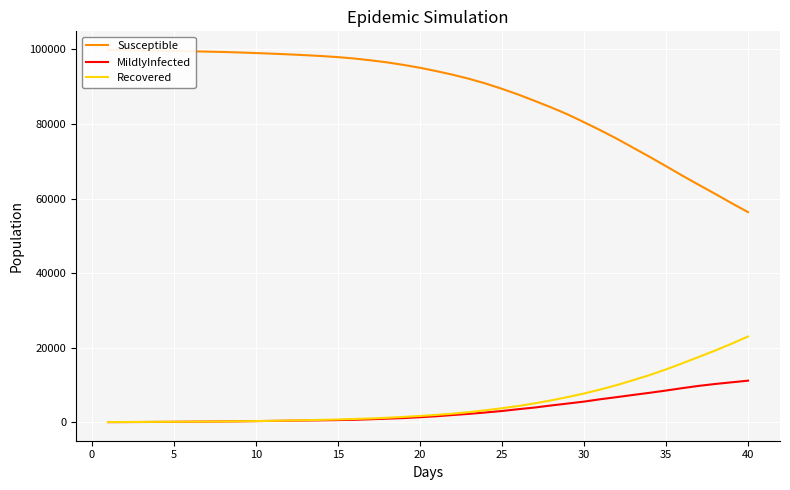

Reading left to right, list all the values displayed in this chart.

Susceptible: 99861	99807	99754	99689	99608	99512	99412	99321	99181	99032	98861	98674	98465	98228	97935	97564	97083	96528	95849	95087	94184	93218	92121	90865	89436	87895	86196	84451	82588	80486	78327	76058	73620	71196	68683	66134	63671	61239	58754	56348
MildlyInfected: 3	18	32	54	82	115	144	181	215	272	326	377	442	487	548	623	769	928	1086	1318	1573	1903	2220	2591	2984	3469	3916	4469	4980	5501	6139	6703	7295	7865	8473	9123	9725	10237	10680	11123
Recovered: 16	29	43	72	89	121	143	181	225	277	352	428	514	611	710	844	983	1173	1394	1649	1932	2275	2688	3180	3726	4326	5035	5827	6714	7670	8746	9928	11258	12616	14140	15792	17485	19210	21041	22972